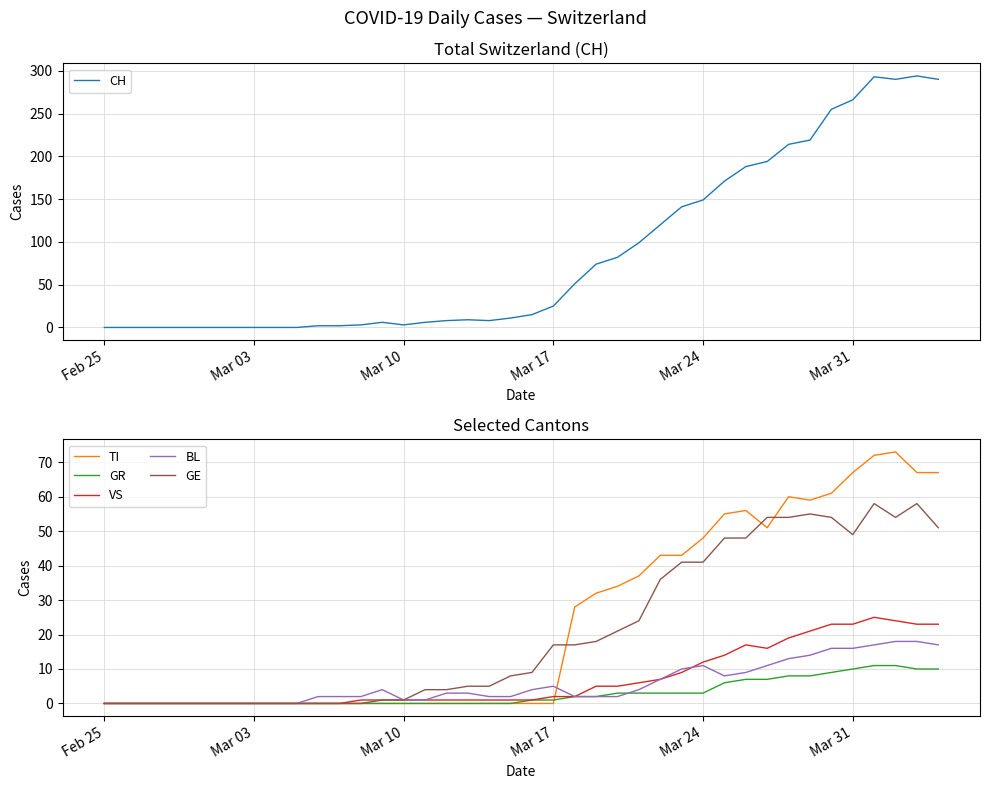

True or false: GE has a value of 10 at Mar 17.

False